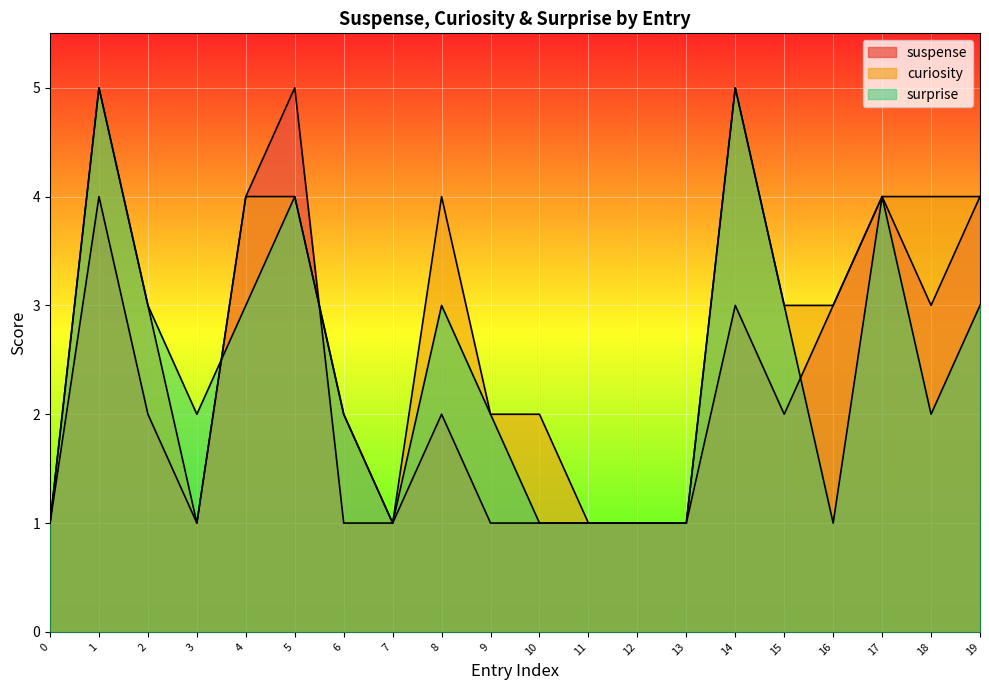

The suspense series shows 4 at 17. True or false?

True